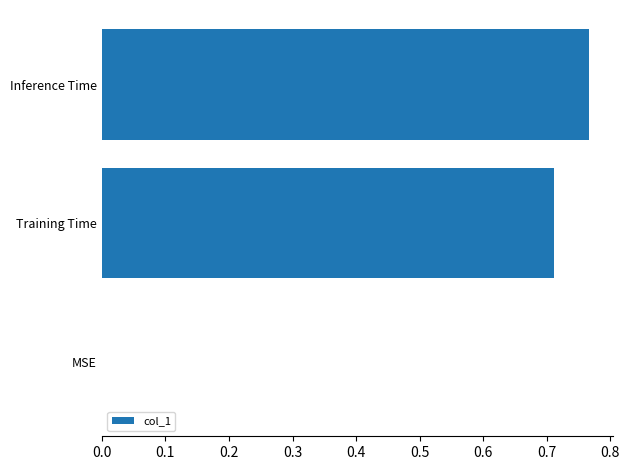

The value at Inference Time is 0.2. True or false?

False